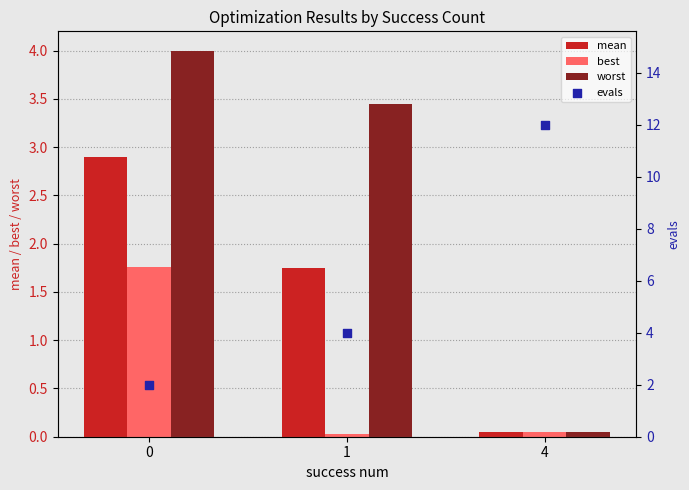

What are all the series names shown in the legend?

mean, best, worst, evals